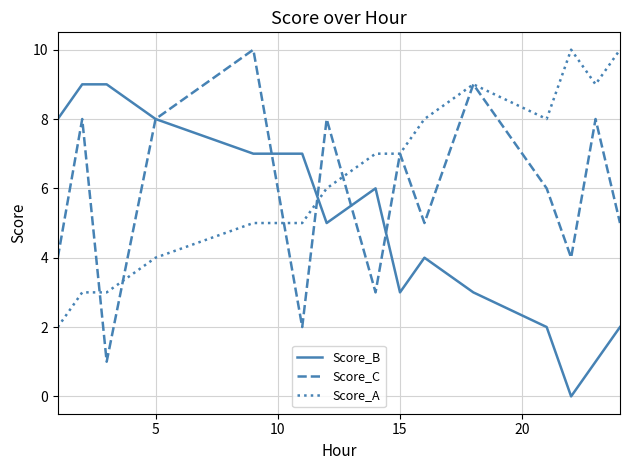

What is the average value of the Score_C series?

6